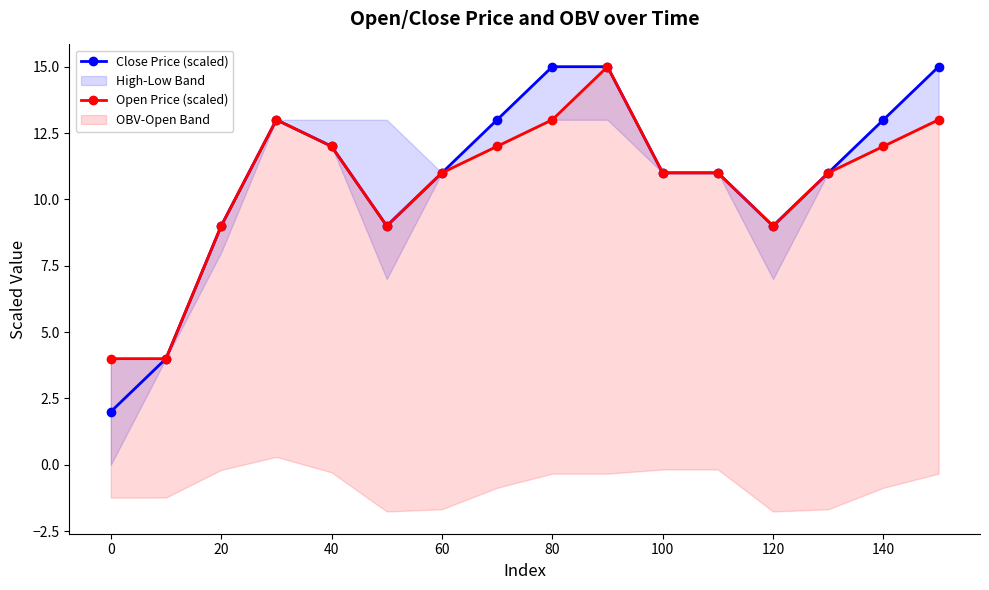

Is it true that Close Price (scaled) equals 11 at 100?

True